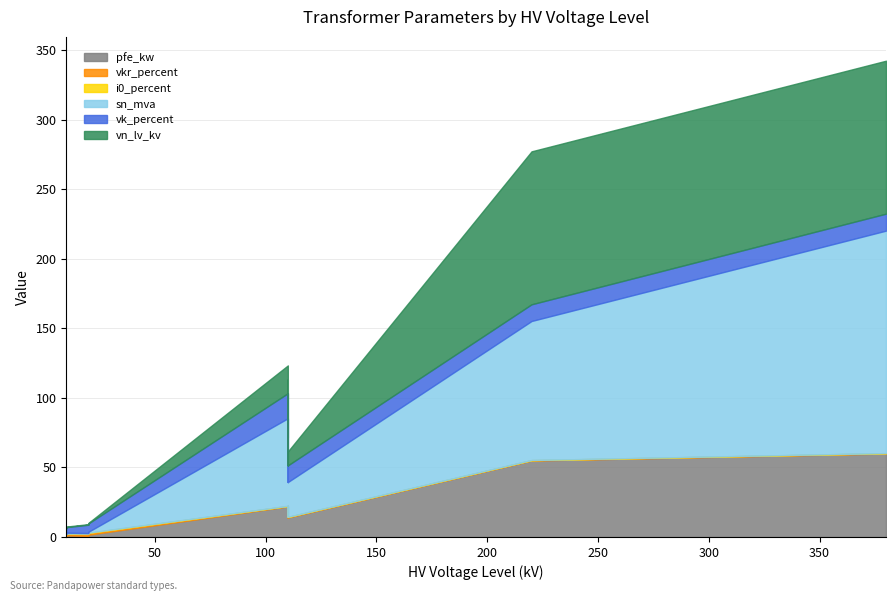

The value of vn_lv_kv at 0.4 MVA 10/0.4 kV is 0.2. True or false?

False